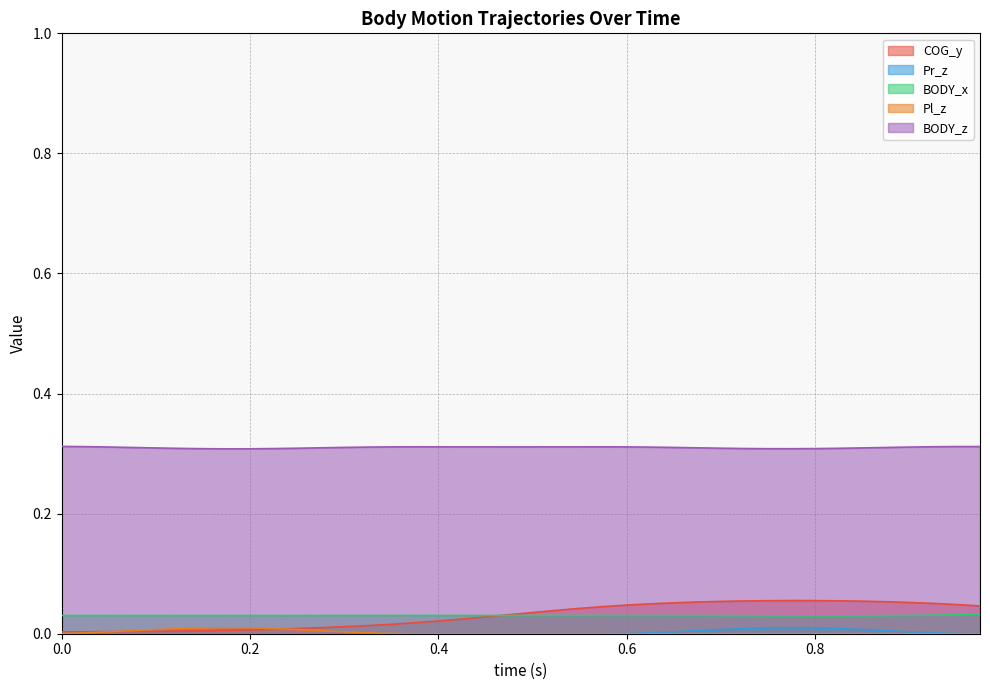

Which series has the widest spread of values?

COG_y